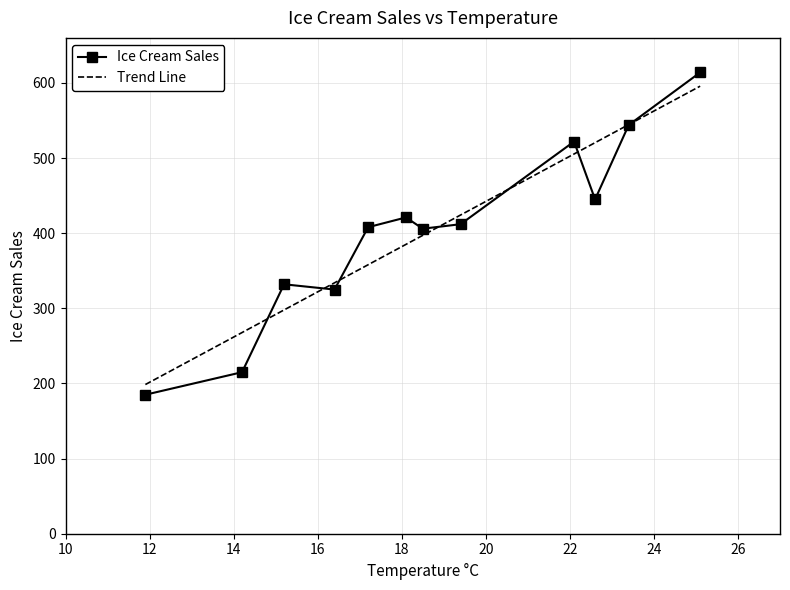

How many data points in Ice Cream Sales are less than 412?

6